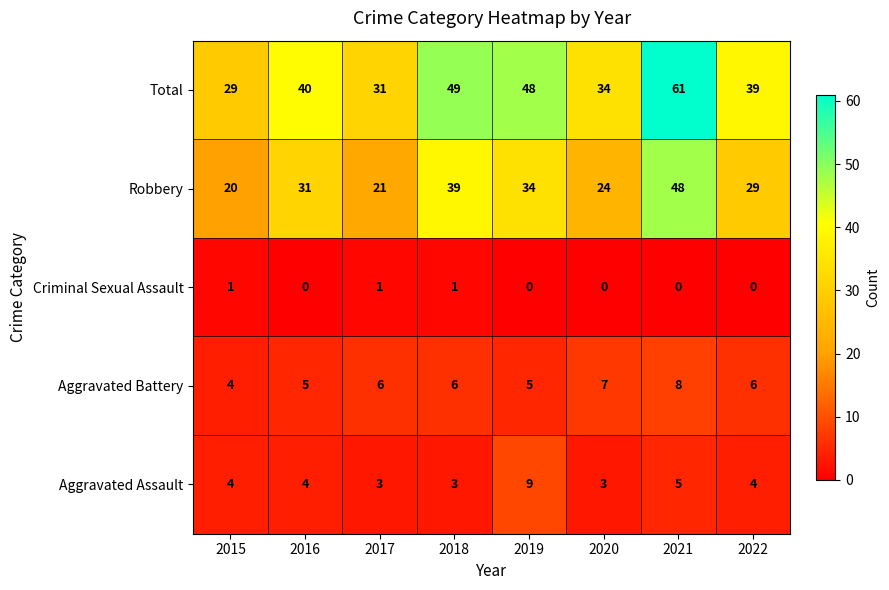

Rank the series at 2021 from highest to lowest value.

Total, Robbery, Aggravated Battery, Aggravated Assault, Criminal Sexual Assault